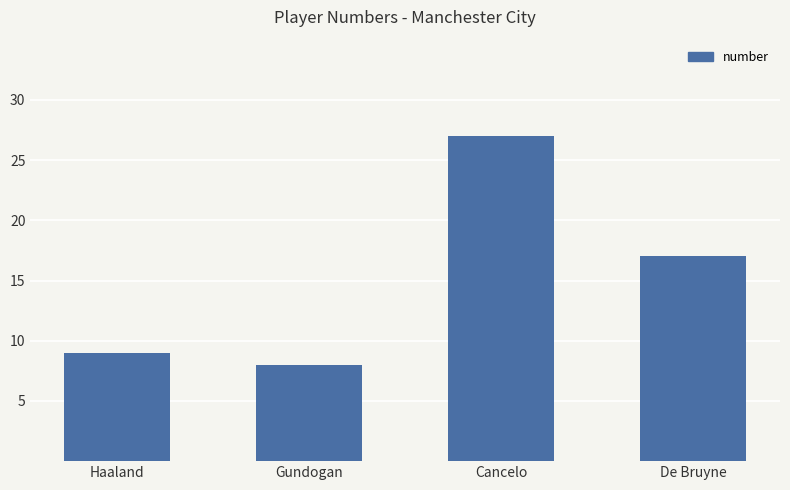

What is the sum of the values at Haaland and Cancelo?

36